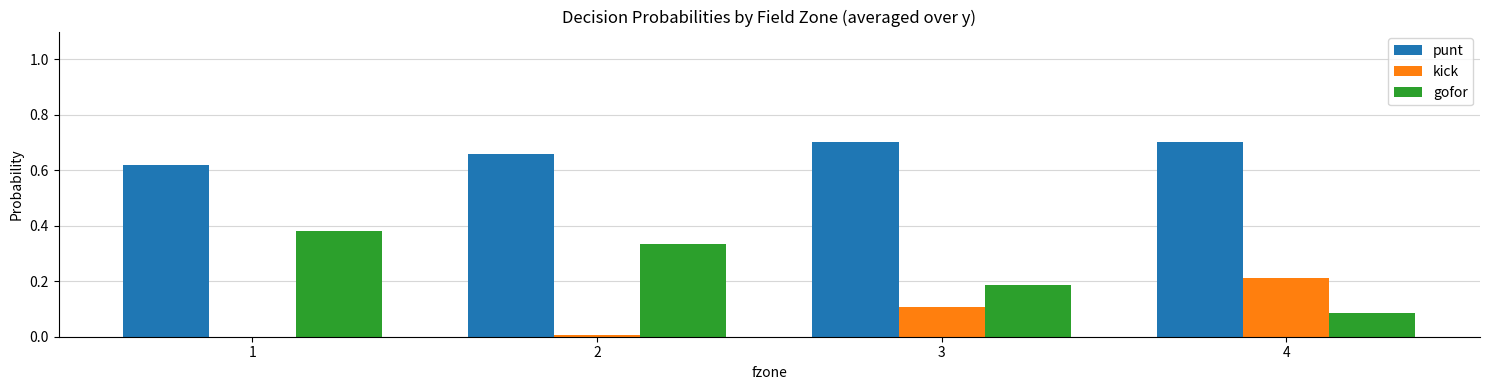

Are the bars grouped side by side (vs. stacked)?

Yes